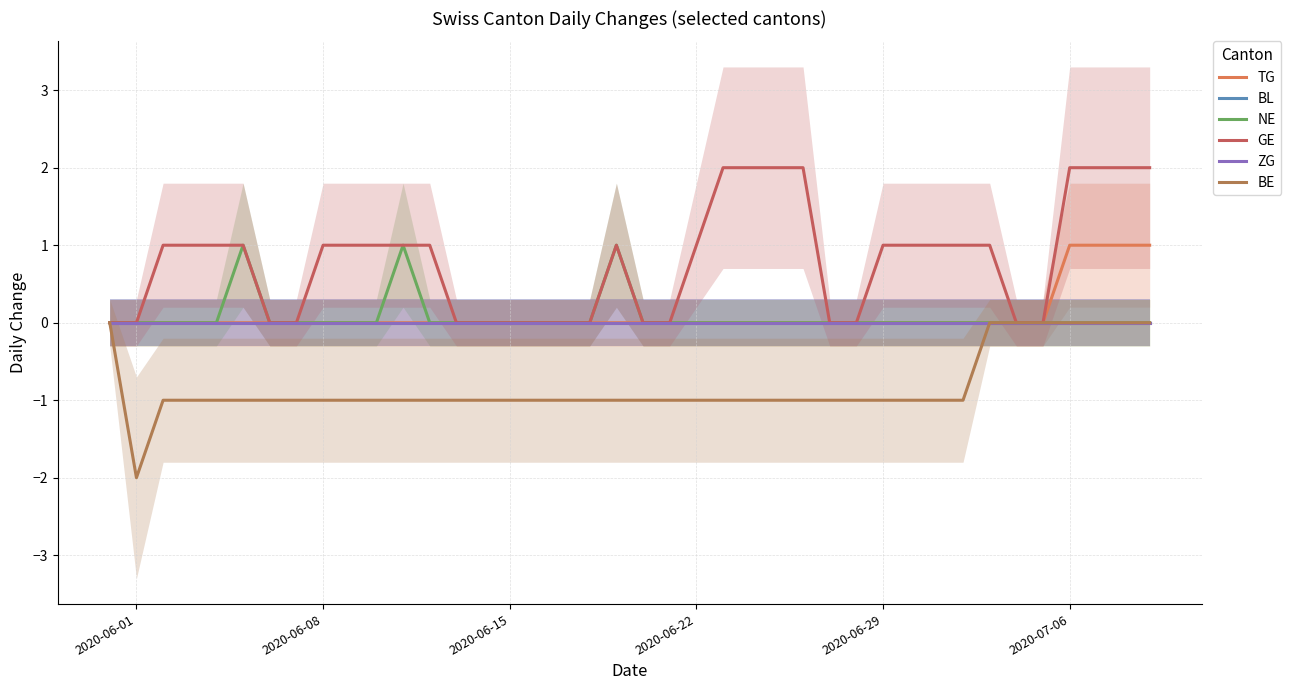

Which category has the lowest value in the ZG series?

2020-06-01